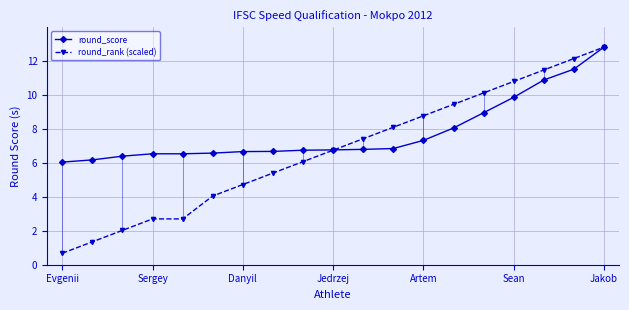

What is the lowest value of the round_rank (scaled) series?

0.7